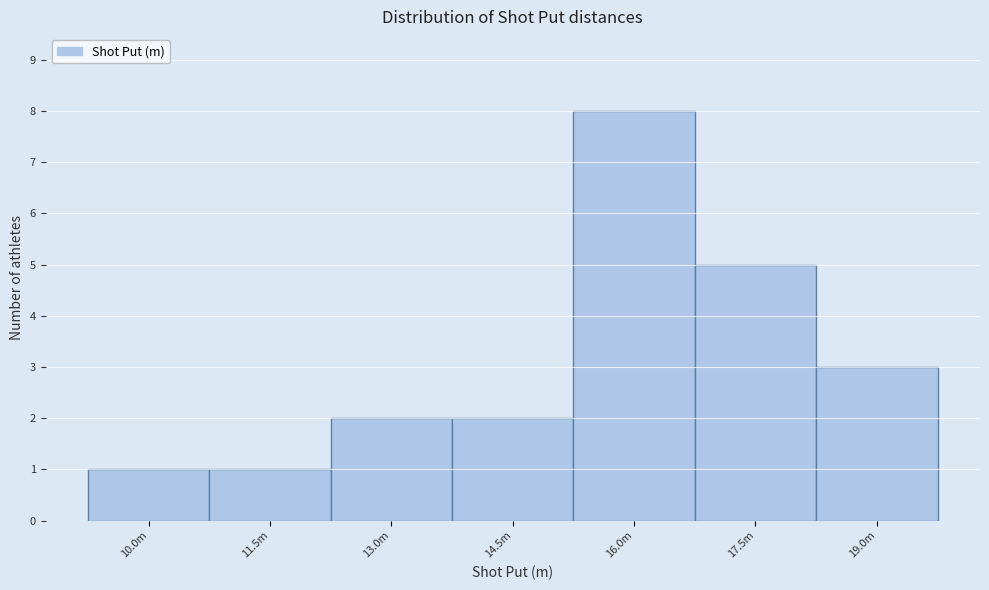

Reading left to right, transcribe all the data shown in this chart.

1	1	2	2	8	5	3